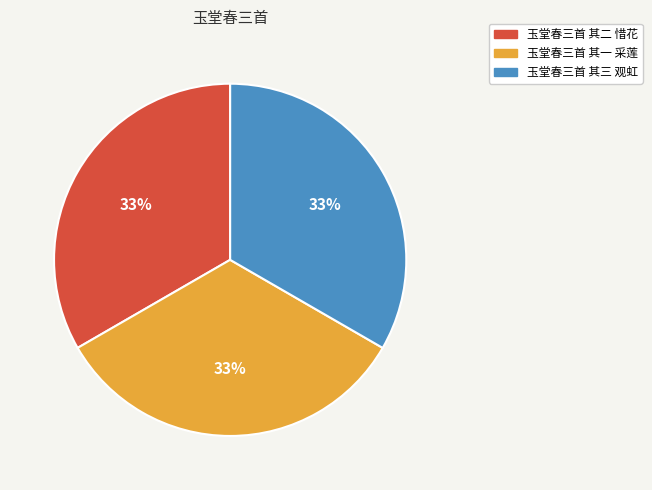

Approximately how many times larger is the value at 玉堂春三首 其一 采莲 compared to 玉堂春三首 其三 观虹?

1.0